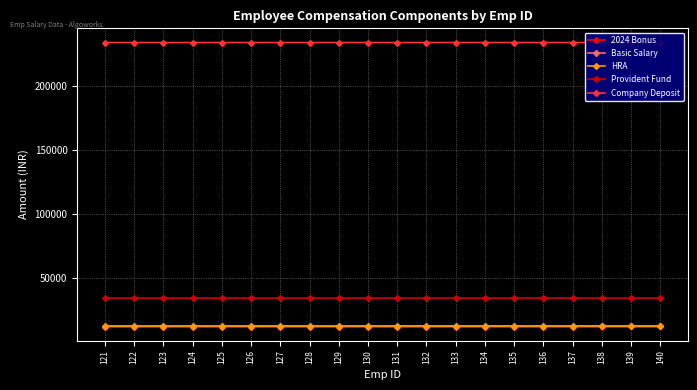

What is the difference between the second highest and second lowest values in the Provident Fund series?

17